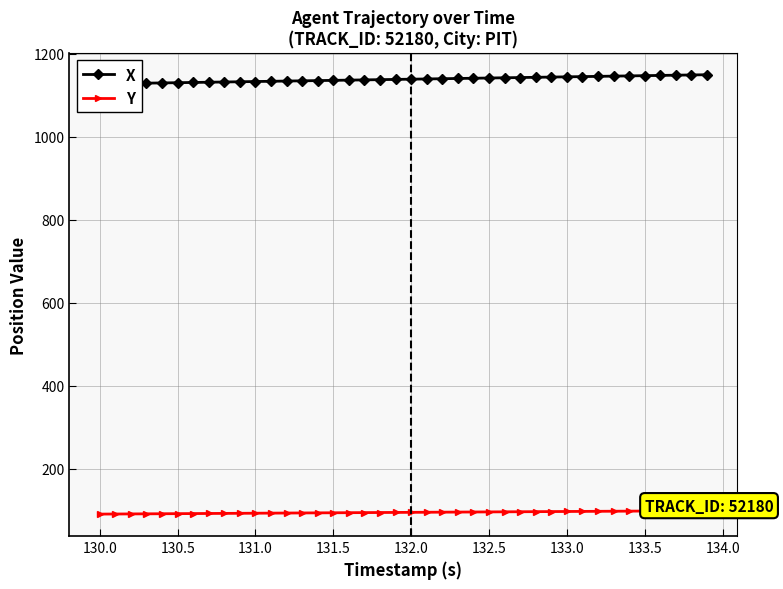

What is the minimum value for Y?

91.2